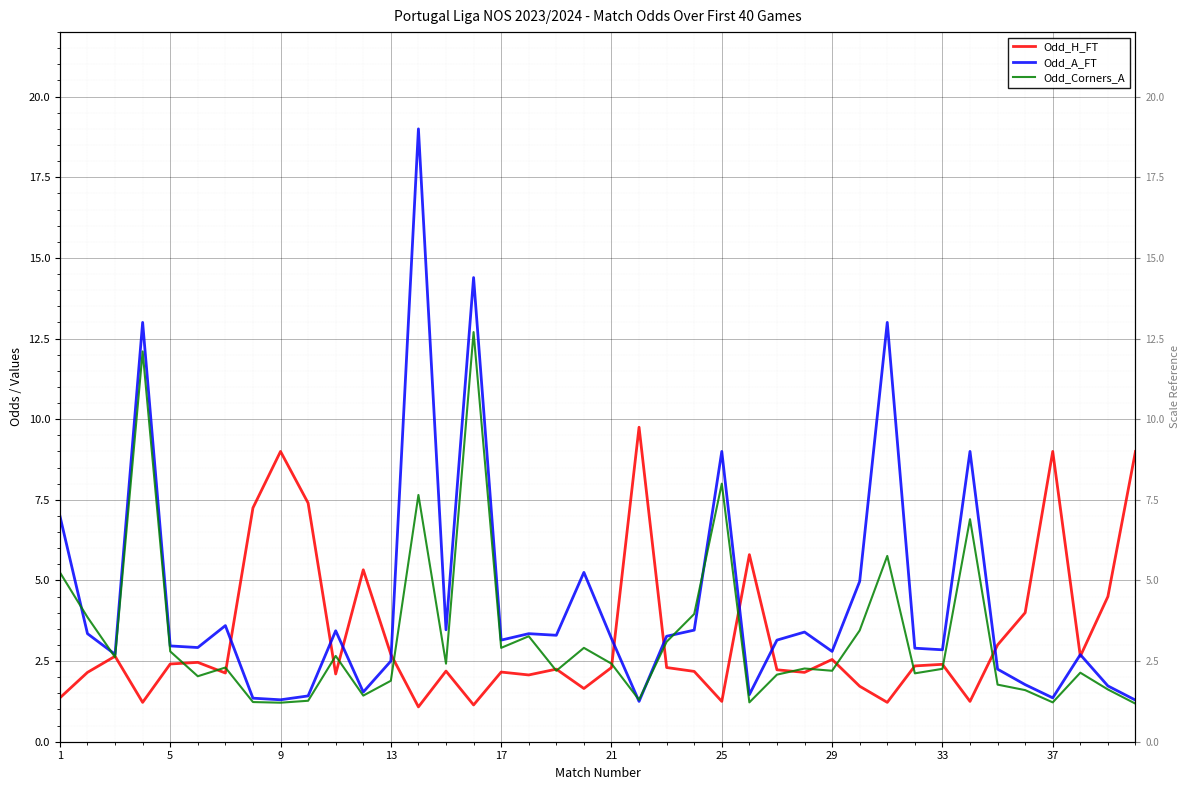

At 33, list the series in order from smallest to largest.

Odd_Corners_A, Odd_H_FT, Odd_A_FT